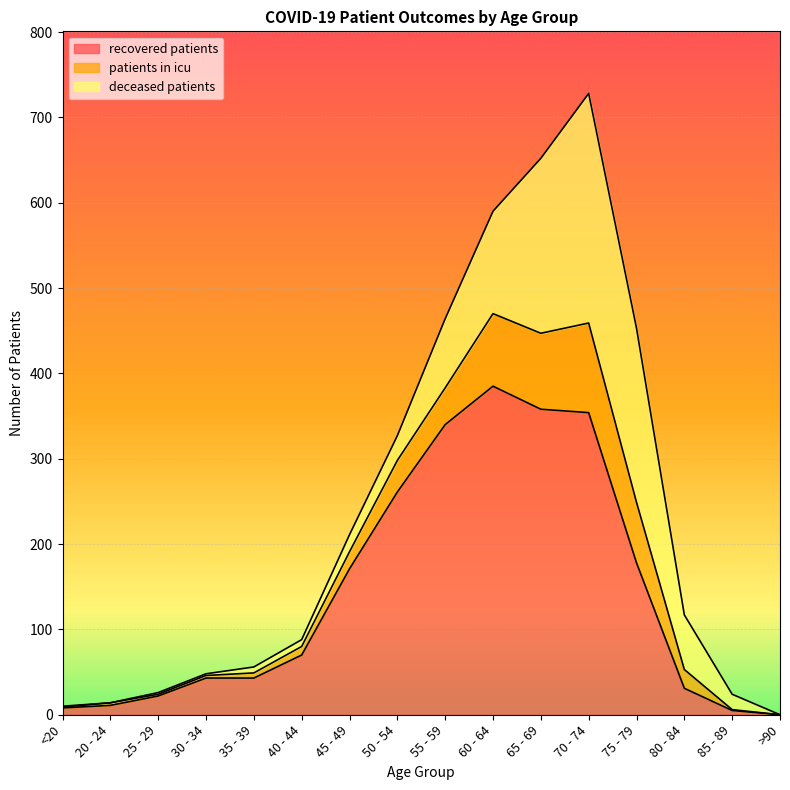

The value of recovered_patients at 70 - 74 is 522. True or false?

False